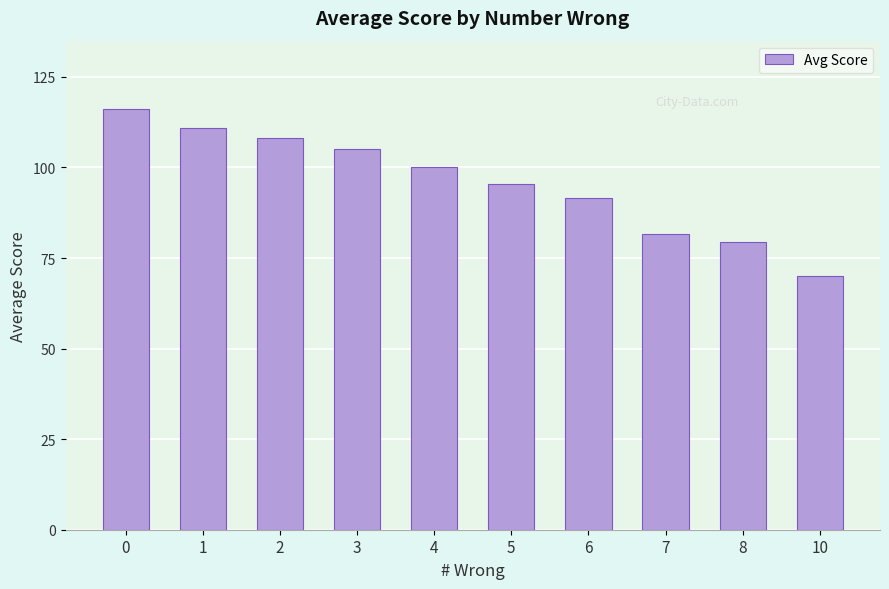

Is it true that the value at 8 is 79.5?

True